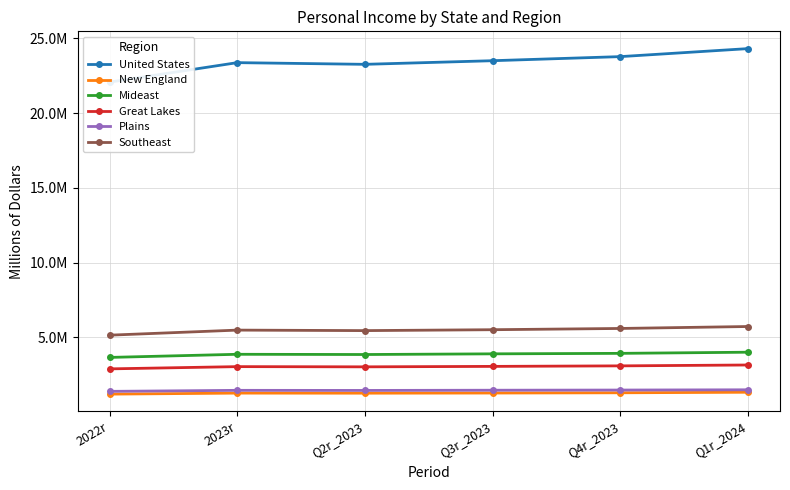

How many data points in Mideast are above 3904670?

2